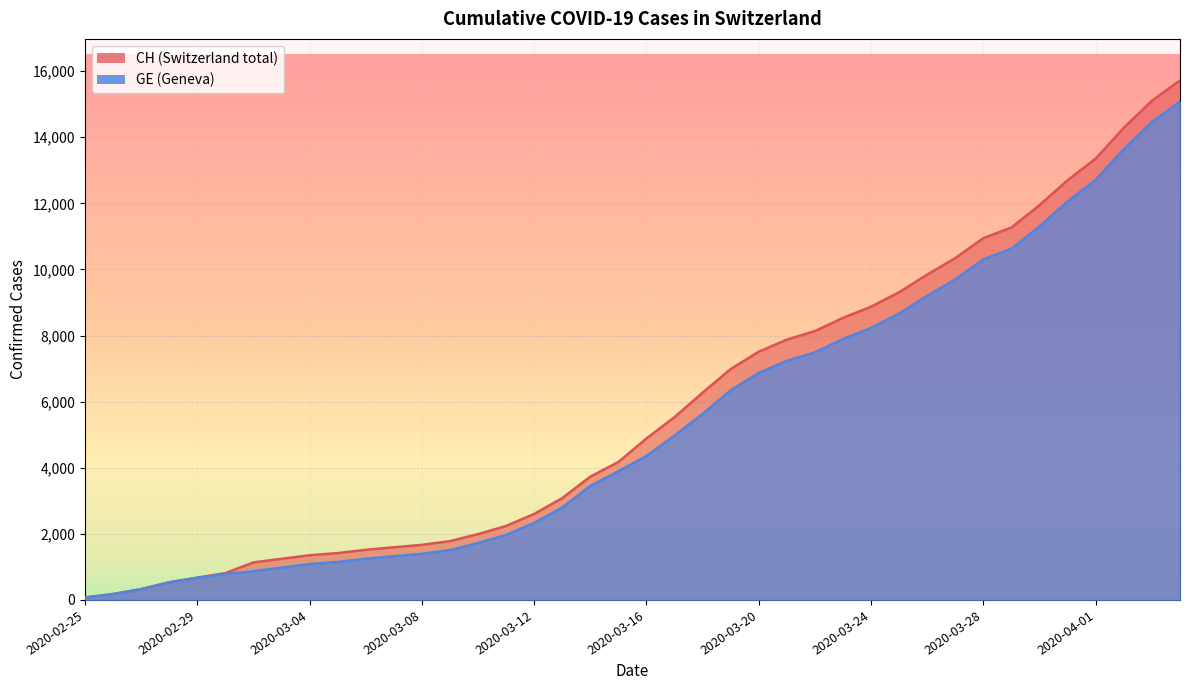

True or false: CH has more than 2 points higher than both neighbors.

False